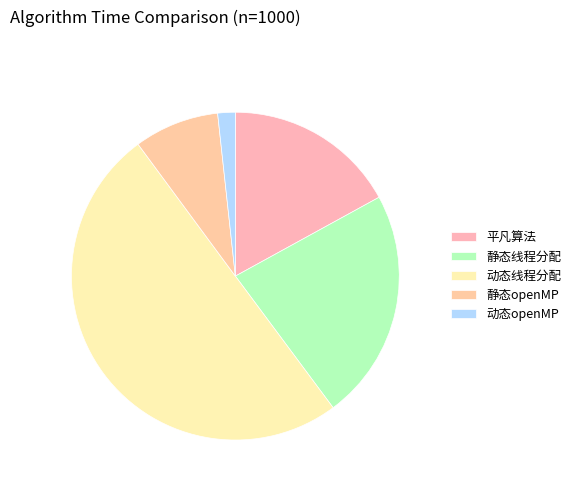

To the nearest percent, what is the average slice percentage?

20%